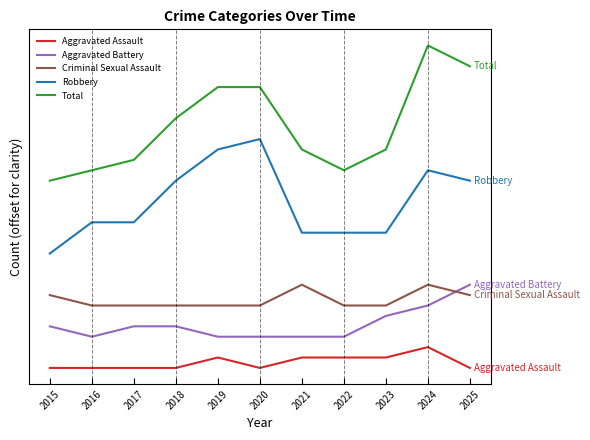

What are all the series names shown in the legend?

Aggravated Assault, Aggravated Battery, Criminal Sexual Assault, Robbery, Total